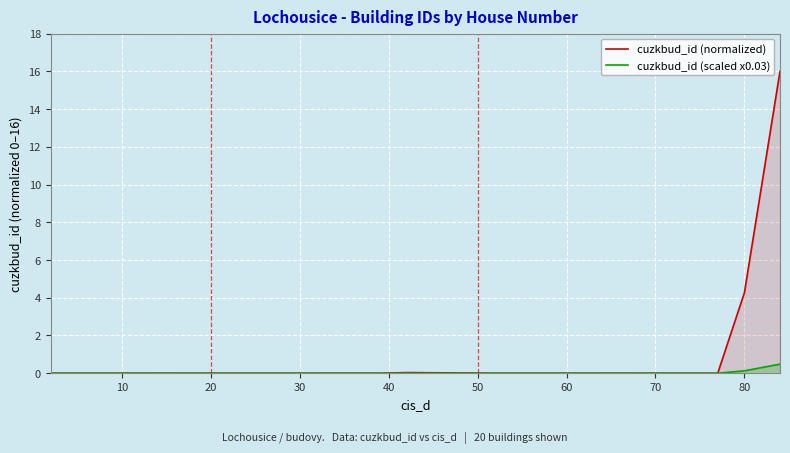

True or false: cuzkbud_id (scaled x0.03) and cuzkbud_id (normalized) intersect in this chart.

False